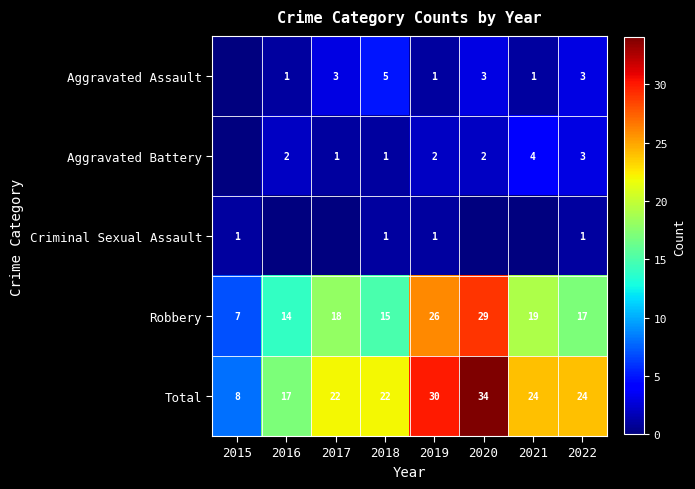

Which label corresponds to the largest value in the chart?

2020